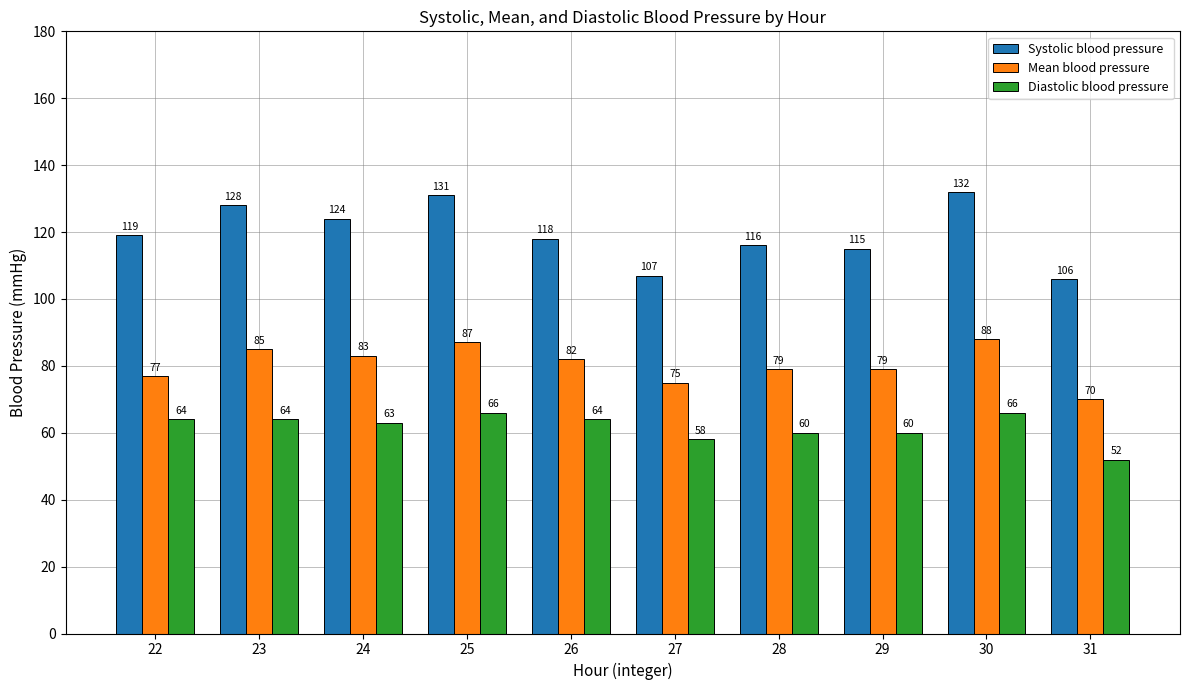

Reading left to right, transcribe all the data shown in this chart.

Systolic blood pressure: 119	128	124	131	118	107	116	115	132	106
Mean blood pressure: 77	85	83	87	82	75	79	79	88	70
Diastolic blood pressure: 64	64	63	66	64	58	60	60	66	52